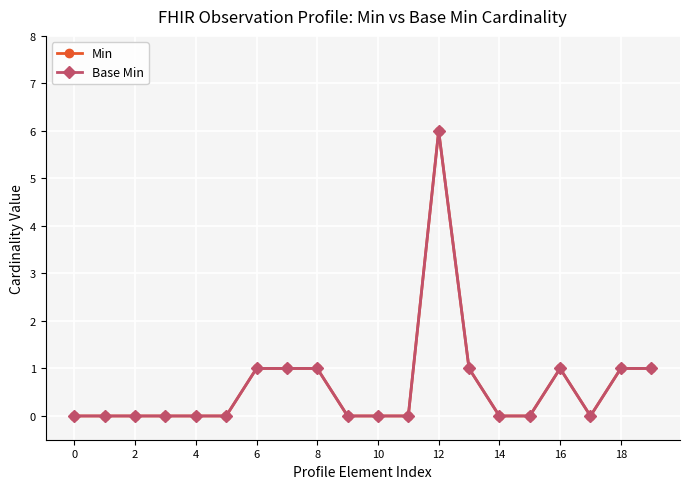

How many interior local peaks does the Min series have?

2